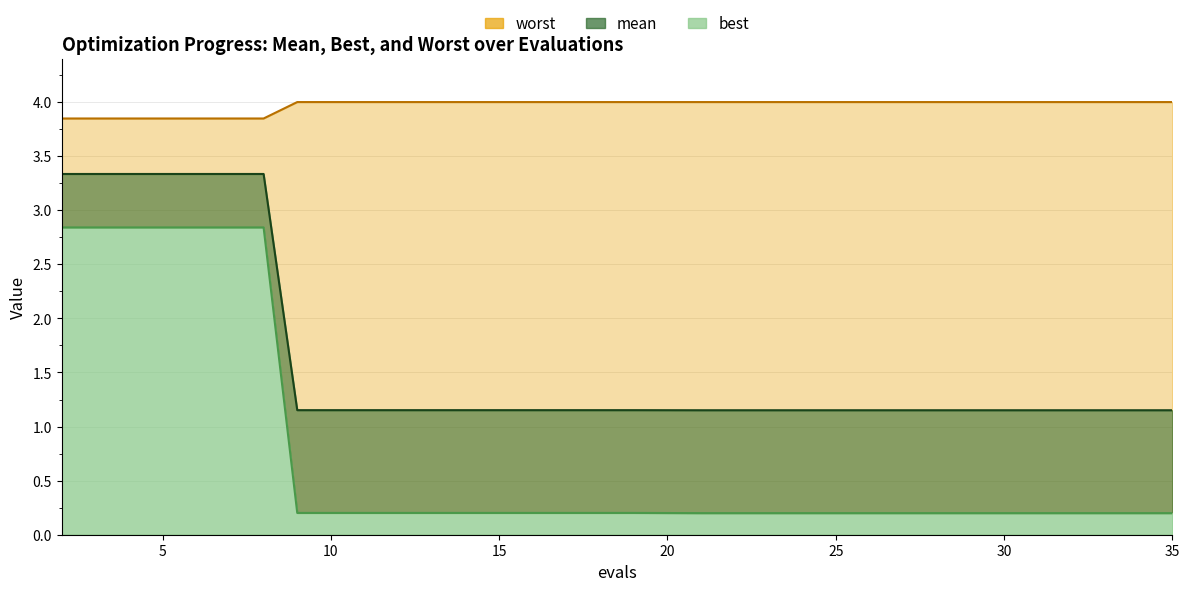

Reading left to right, list all the values displayed in this chart.

mean line: 3.3	3.3	3.3	3.3	1.2	1.2	1.2	1.2	1.2	1.2	1.2	1.2	1.2	1.2	1.2	1.2	1.2	1.2	1.2	1.2
worst line: 3.8	3.8	3.8	3.8	4.0	4.0	4.0	4.0	4.0	4.0	4.0	4.0	4.0	4.0	4.0	4.0	4.0	4.0	4.0	4.0
best line: 2.8	2.8	2.8	2.8	0.2	0.2	0.2	0.2	0.2	0.2	0.2	0.2	0.2	0.2	0.2	0.2	0.2	0.2	0.2	0.2